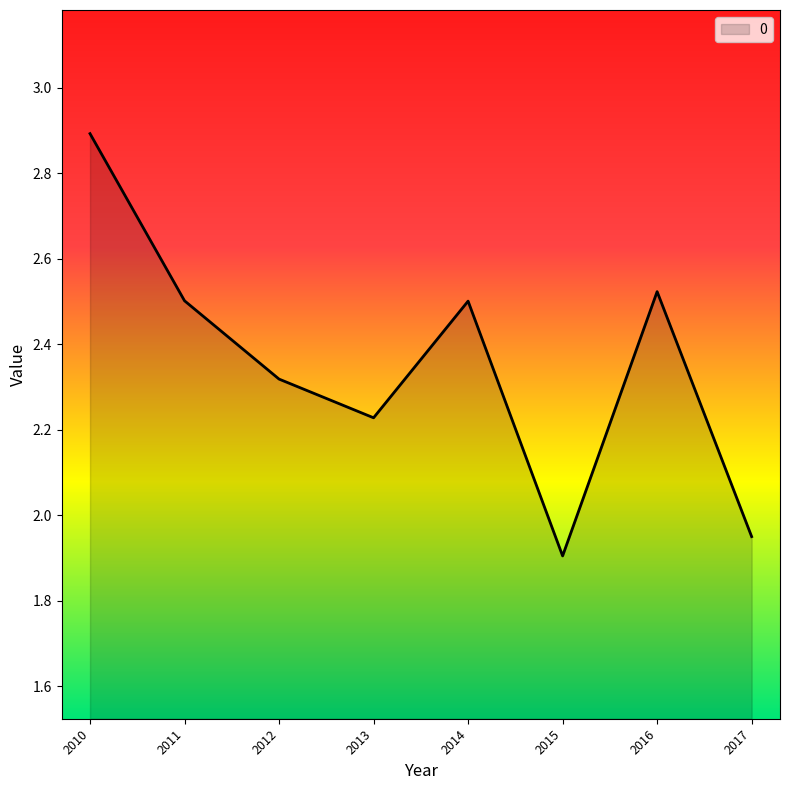

At which category does the chart reach its peak across all series?

2010